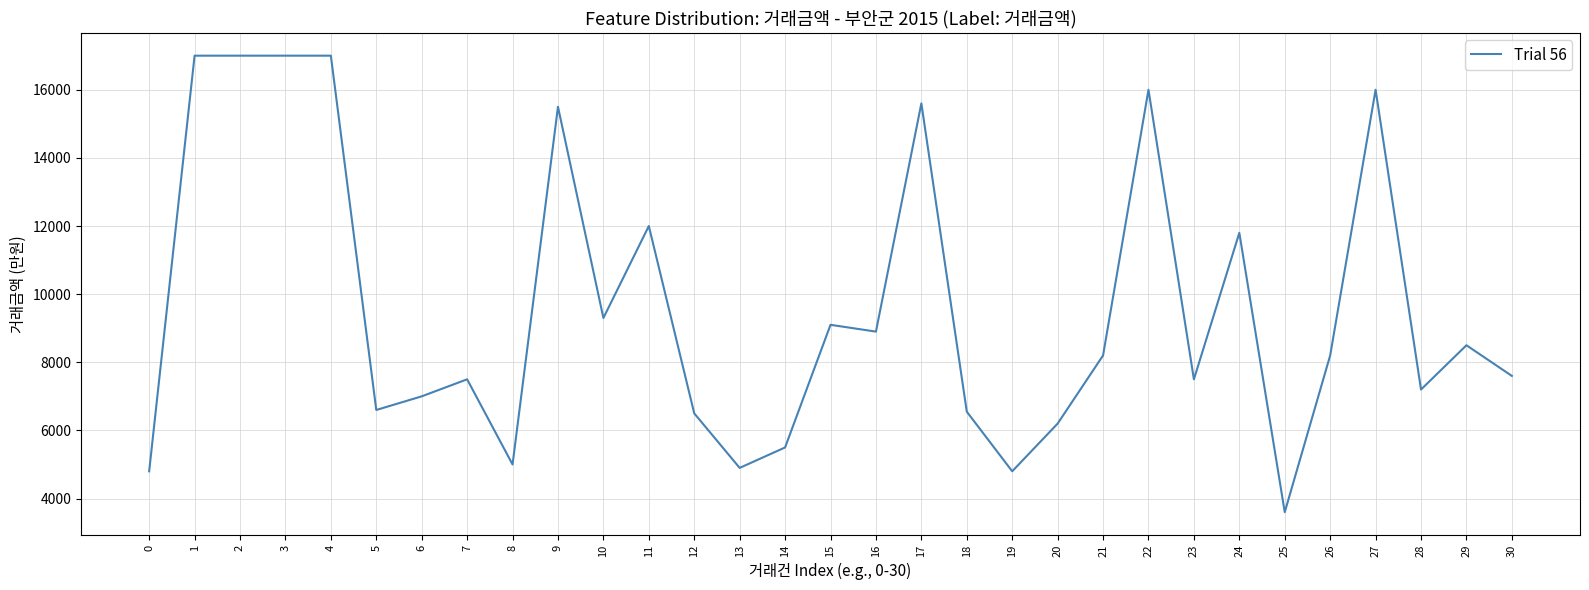

What is the minimum value shown in the chart?

3600